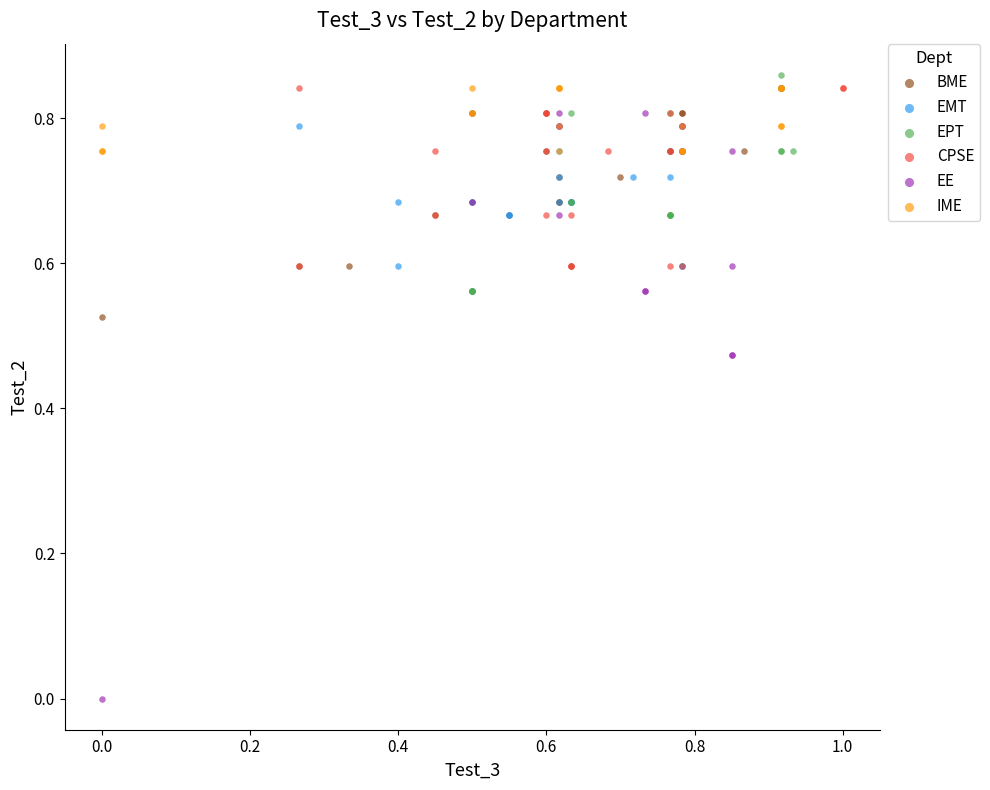

Which series has the largest Y range (max minus min)?

EE